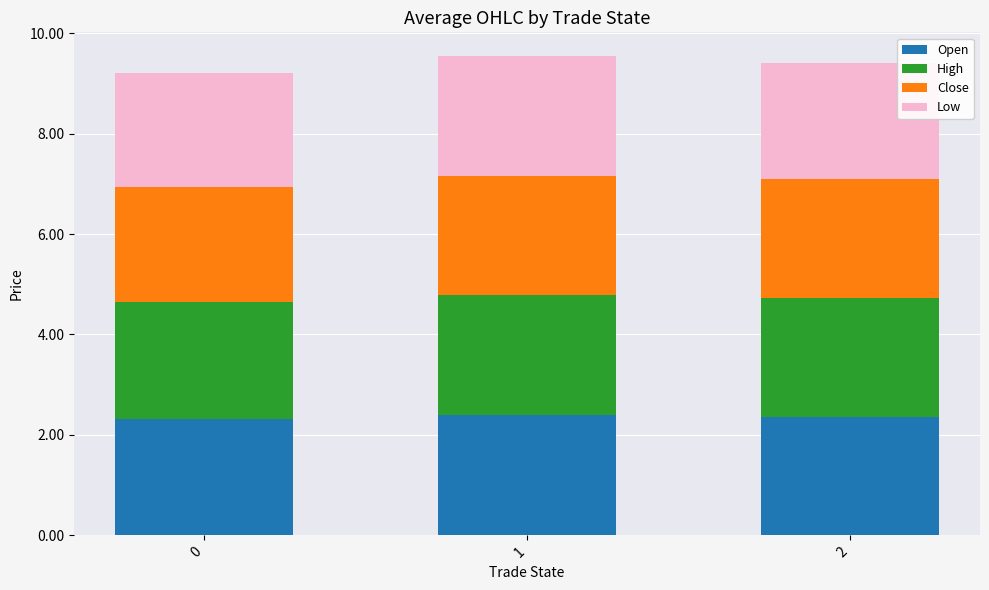

The value of Open at 2 is 3.9. True or false?

False